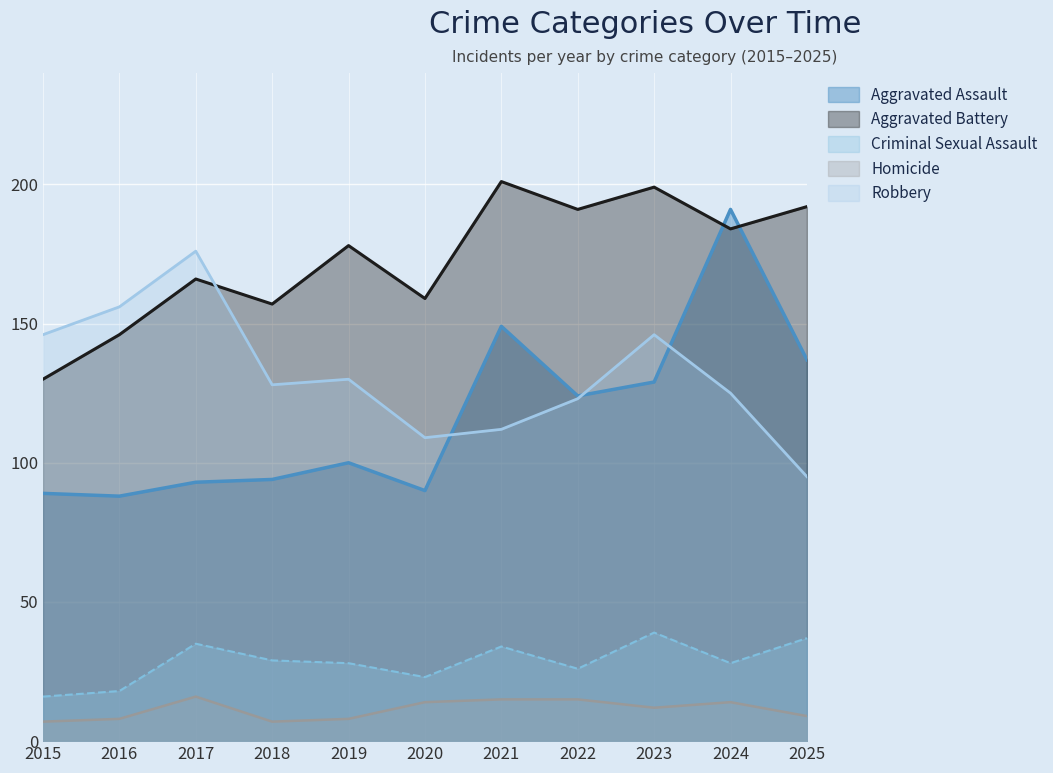

How many interior local valleys does the Criminal Sexual Assault series have?

3